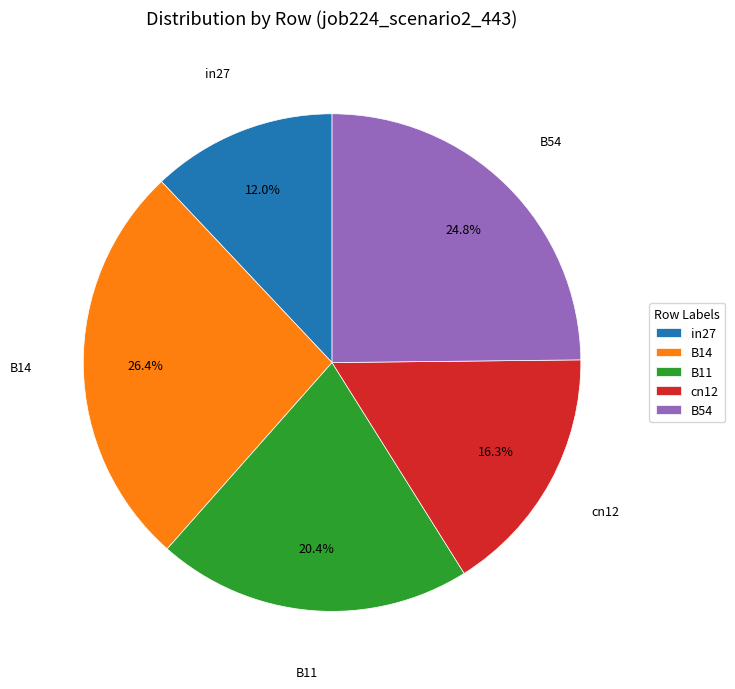

Is it true that in27 is 12% of the pie?

True